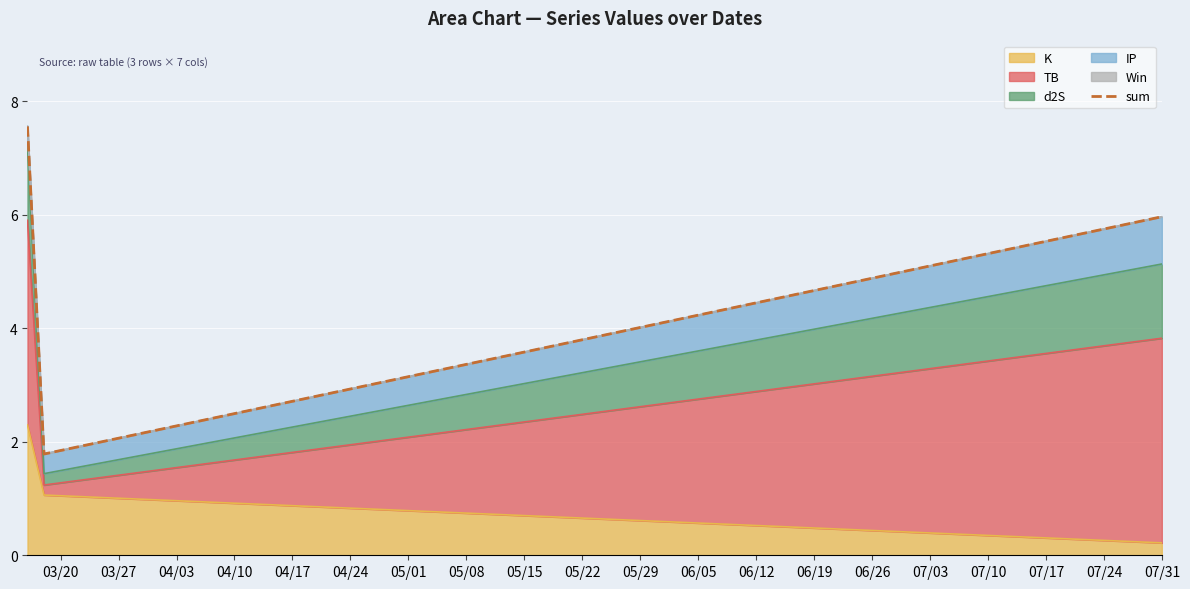

What is the value of the 2nd point from the left?

1.8